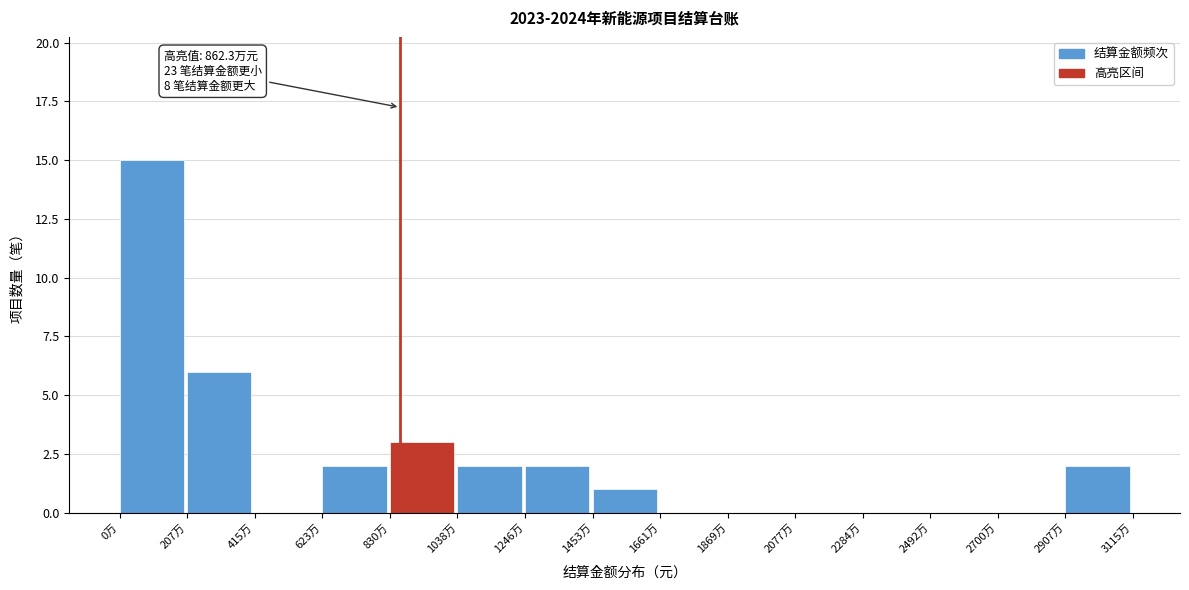

Reading left to right, list all the values displayed in this chart.

0万=15	207万=6	415万=0	623万=2	830万=3	1038万=2	1246万=2	1453万=1	1661万=0	1869万=0	2077万=0	2284万=0	2492万=0	2700万=0	2907万=2